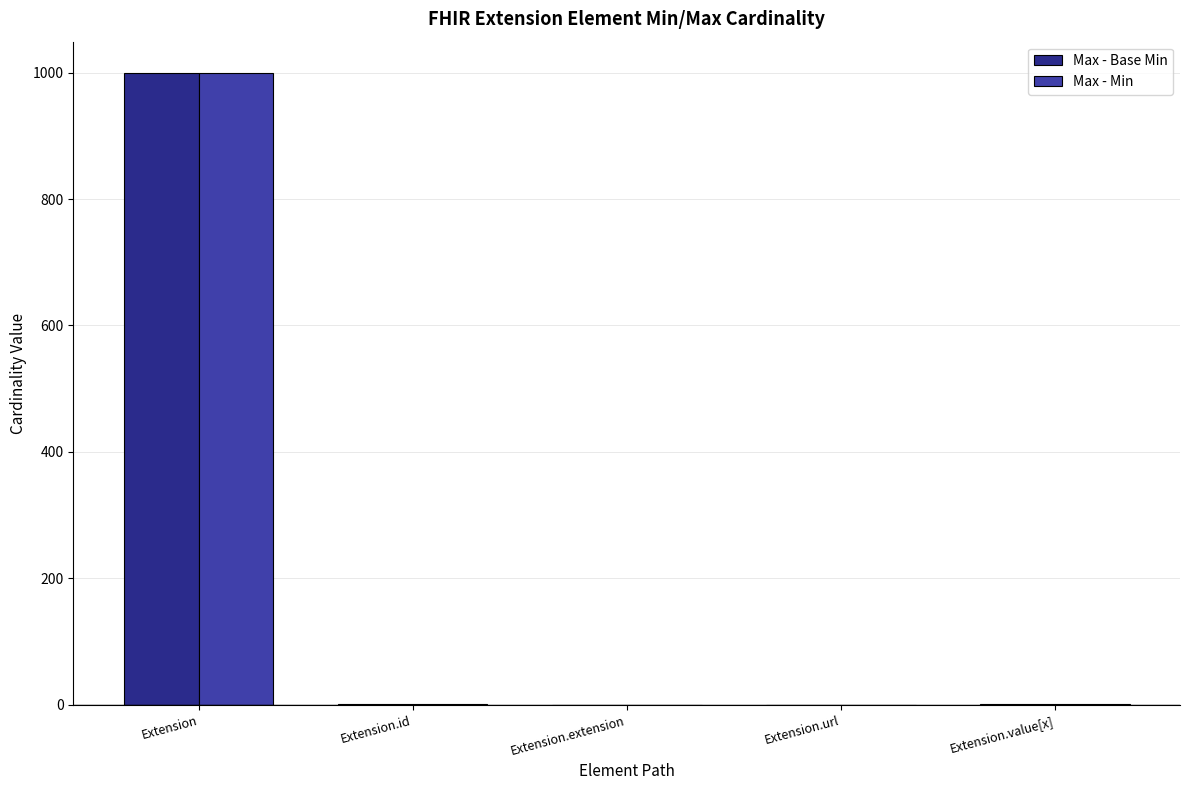

What is the sum of all Max - Base Min values?

1001